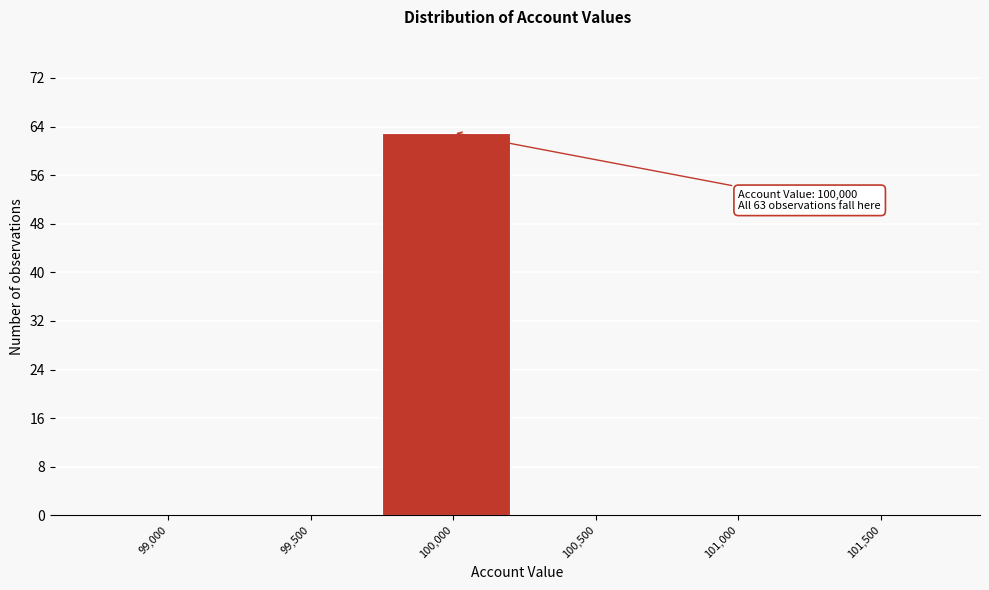

Reading left to right, transcribe all the data shown in this chart.

99,000=0	99,500=0	100,000=63	100,500=0	101,000=0	101,500=0